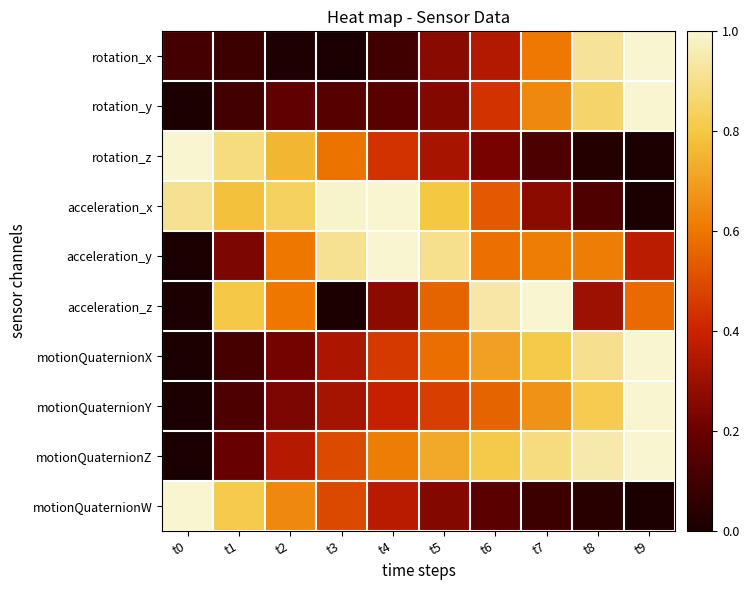

At how many categories does at least one series exceed 0?

10